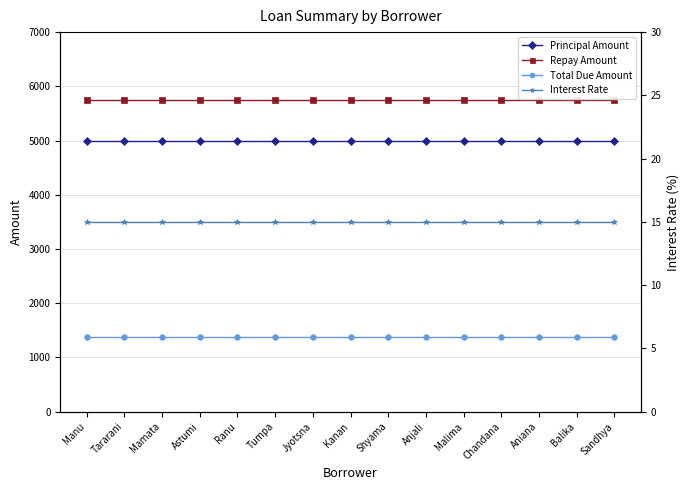

What are all the series names shown in the legend?

Principal Amount, Repay Amount, Total Due Amount, Interest Rate